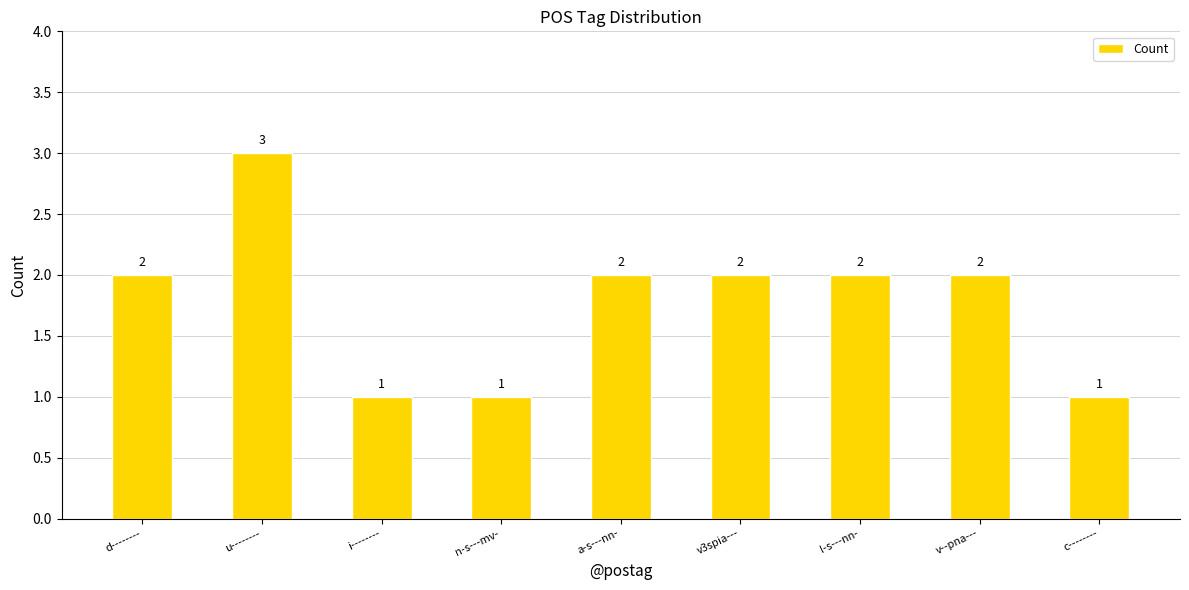

What is the difference between the maximum and second lowest values?

2